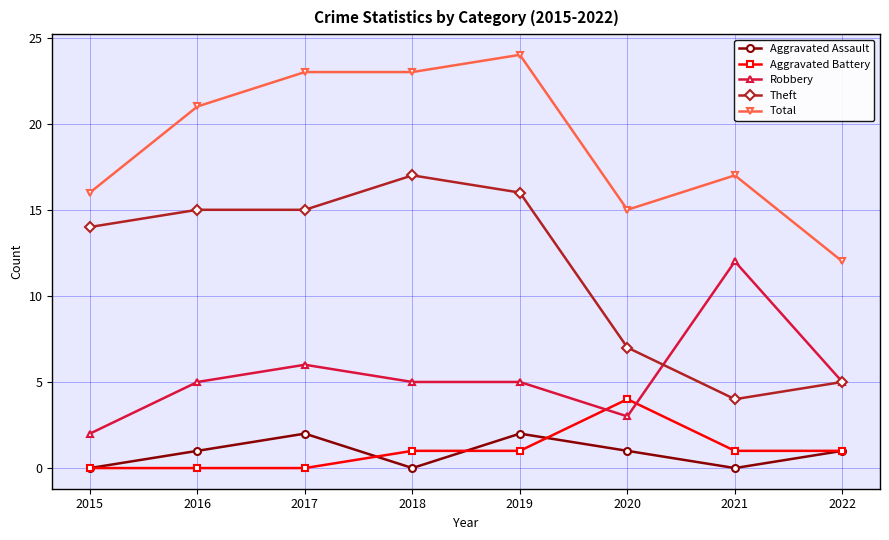

Where is Total nearest to the value 18?

2021